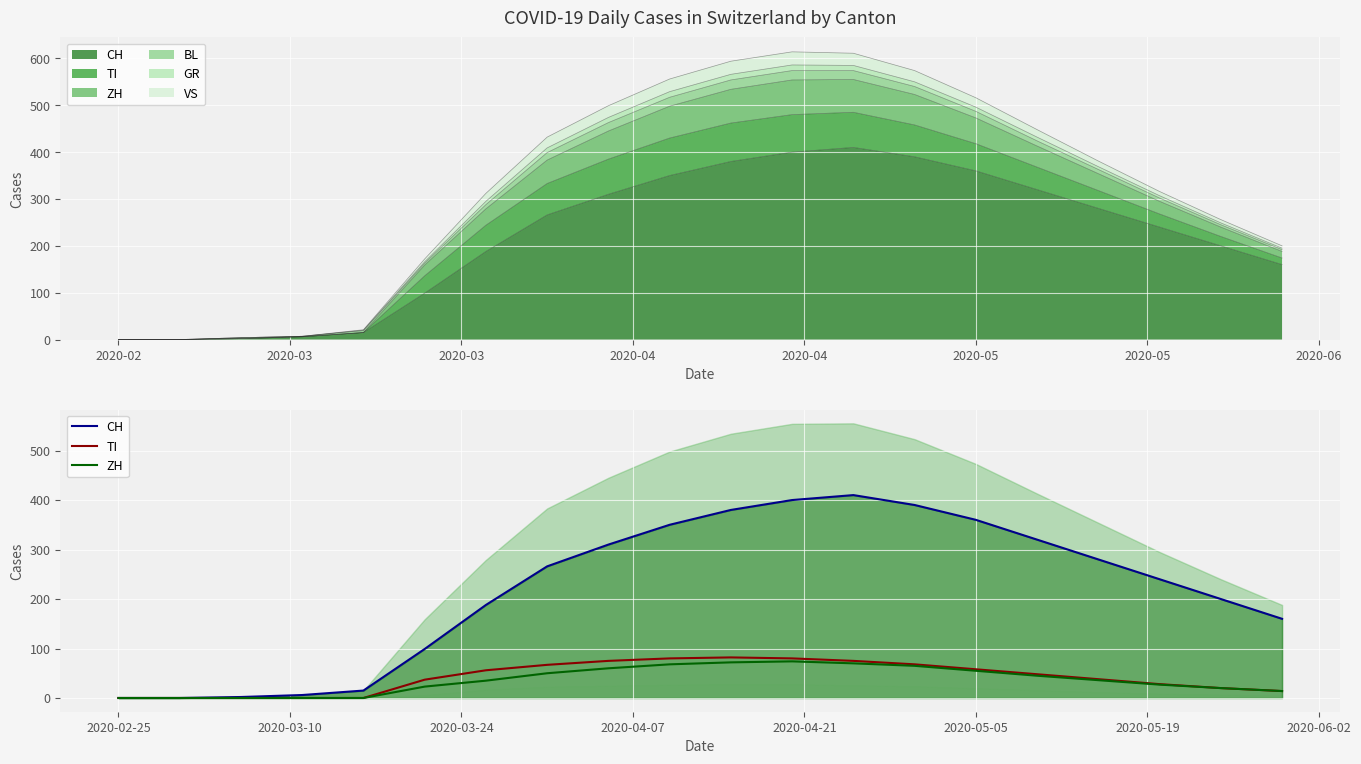

How many categories are shown in the chart?

20